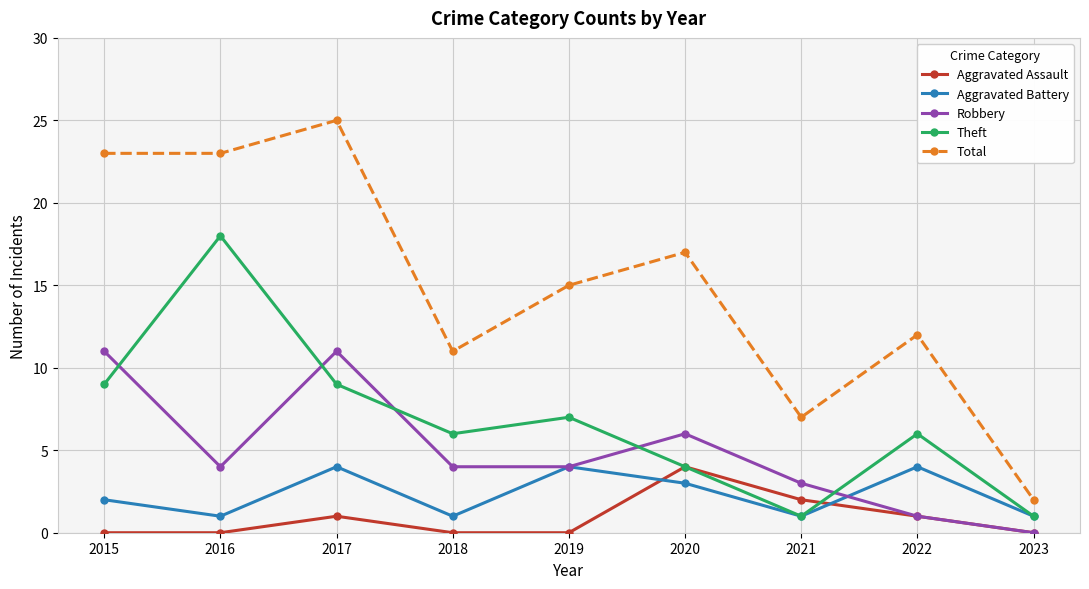

True or false: Robbery and Total cross at least once.

False